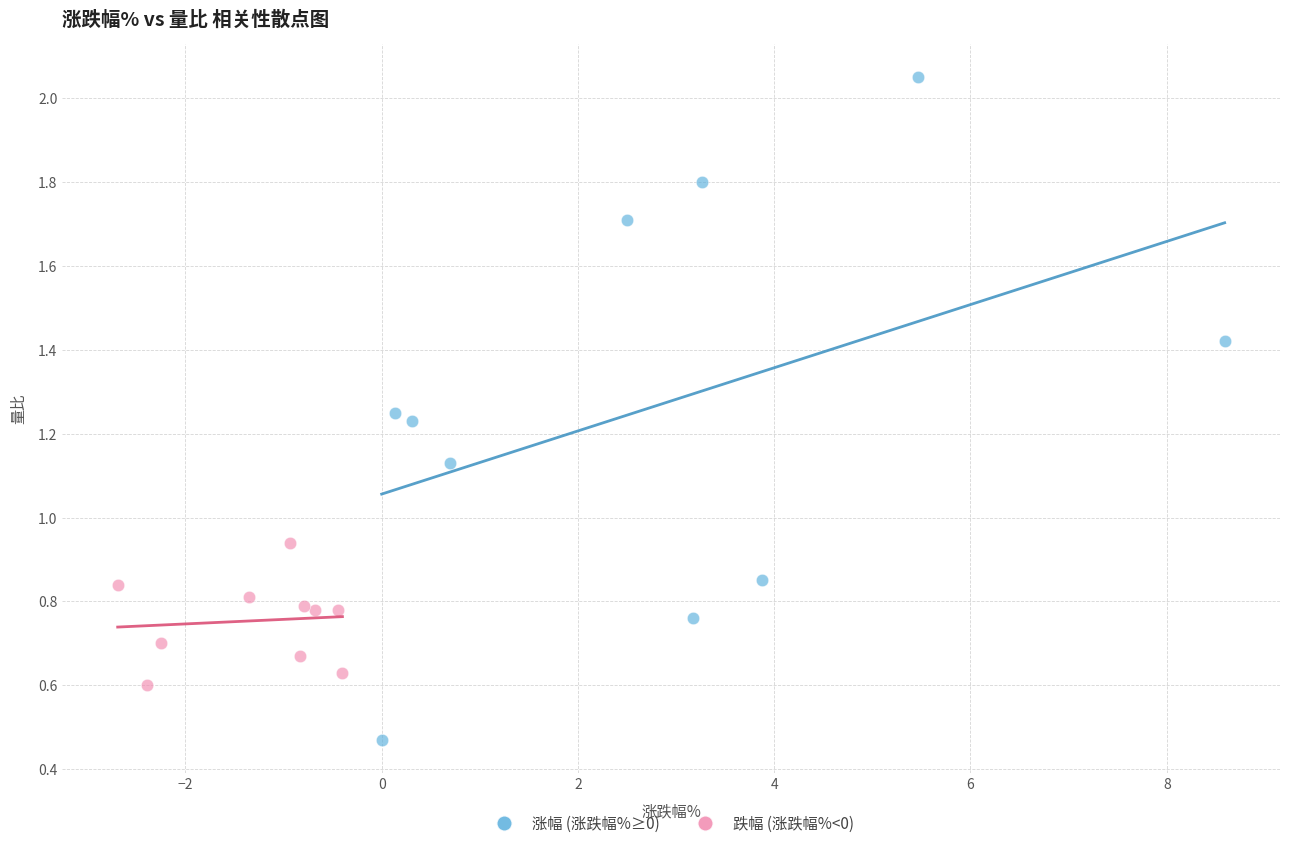

Which series contains the highest Y value?

涨幅 (涨跌幅%≥0)